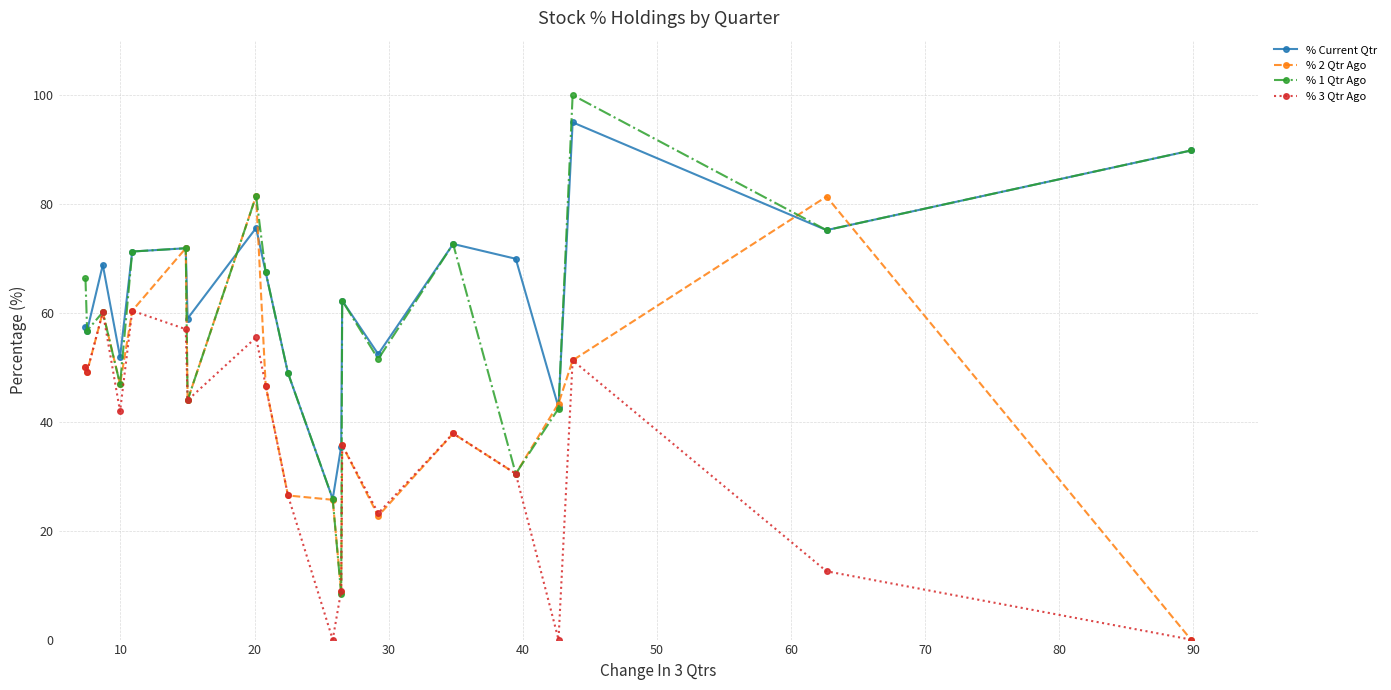

What is the value of the % 3 Qtr Ago point at the 13th from the left?

35.7